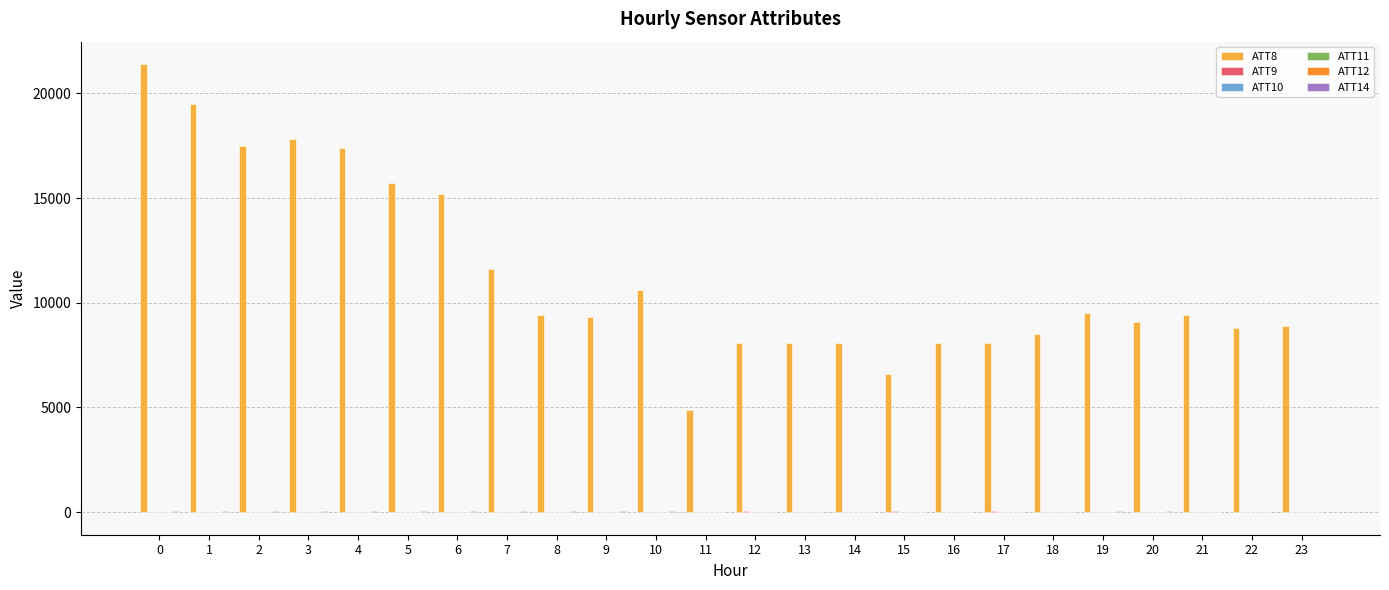

Which series has the largest total across all categories?

ATT8